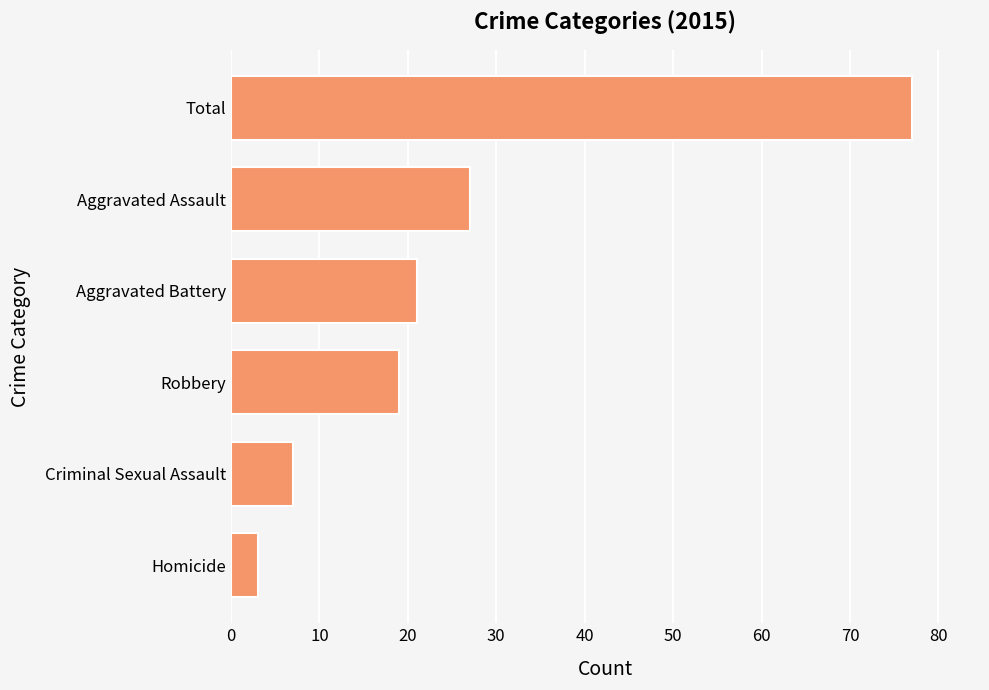

Count the number of categories in the chart.

6